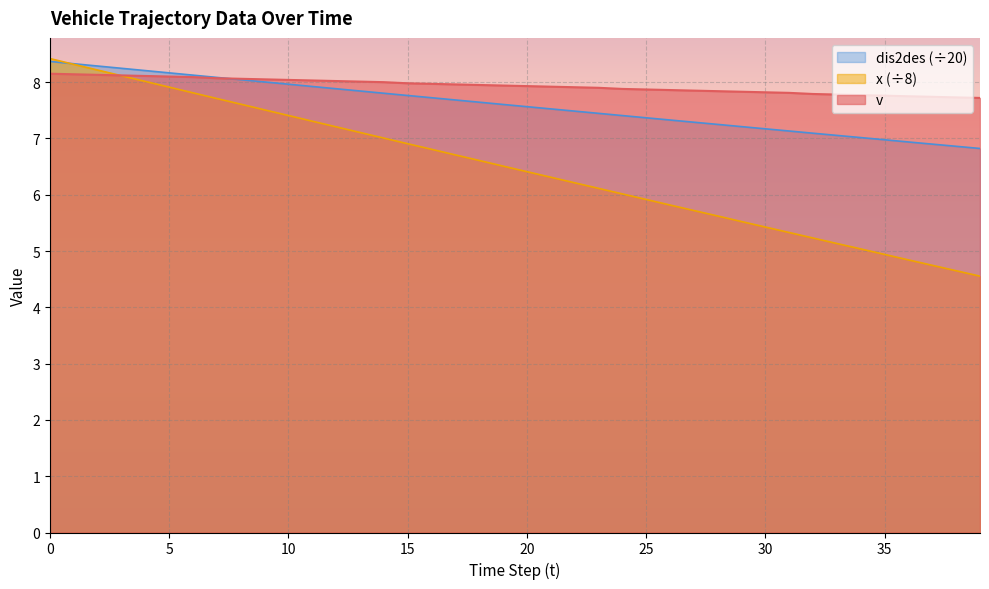

Between 3 and 36, which series saw the biggest shift?

dis2des